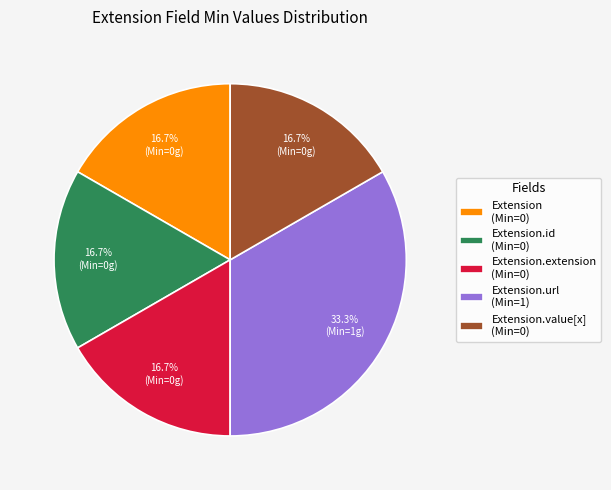

Which slice is the largest?

Extension.url (Min=1)